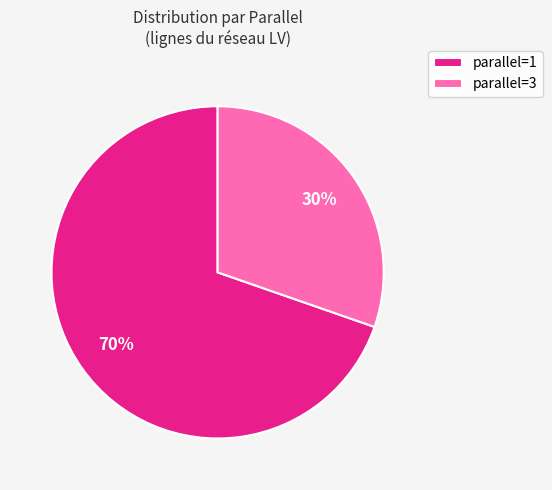

Rank the categories by value from highest to lowest.

parallel=1, parallel=3